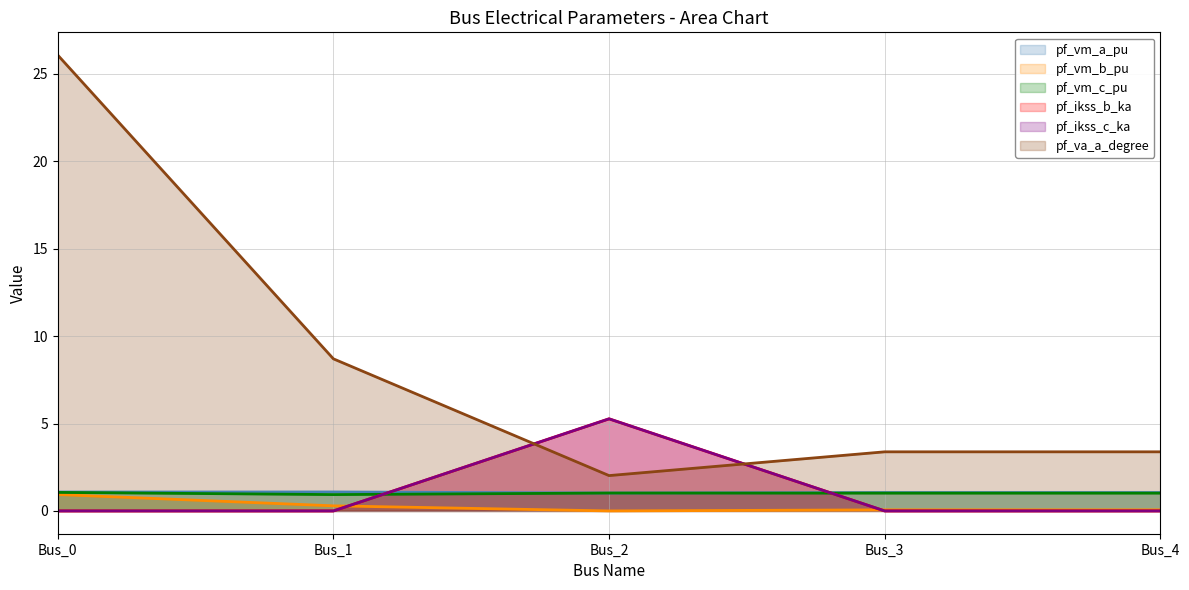

After their last crossing, which series has the higher values: pf_vm_c_pu or pf_ikss_c_ka?

pf_vm_c_pu